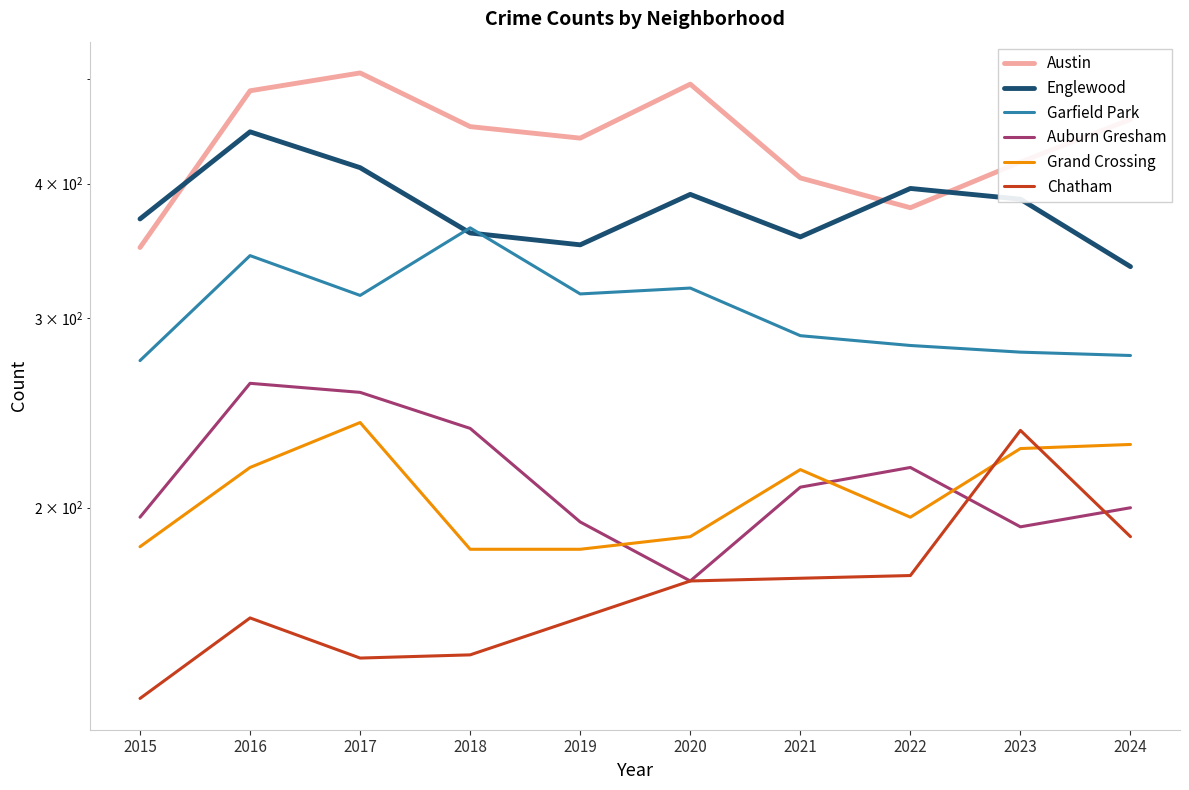

What is the difference between the highest and lowest values at 2023?

227